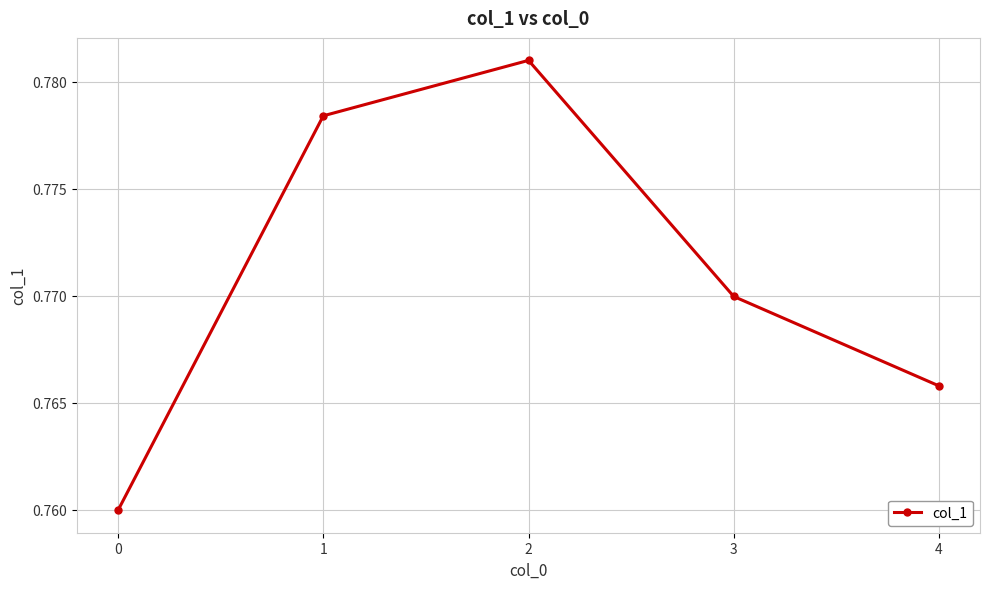

Is it true that the value at 3 is 1.3?

False